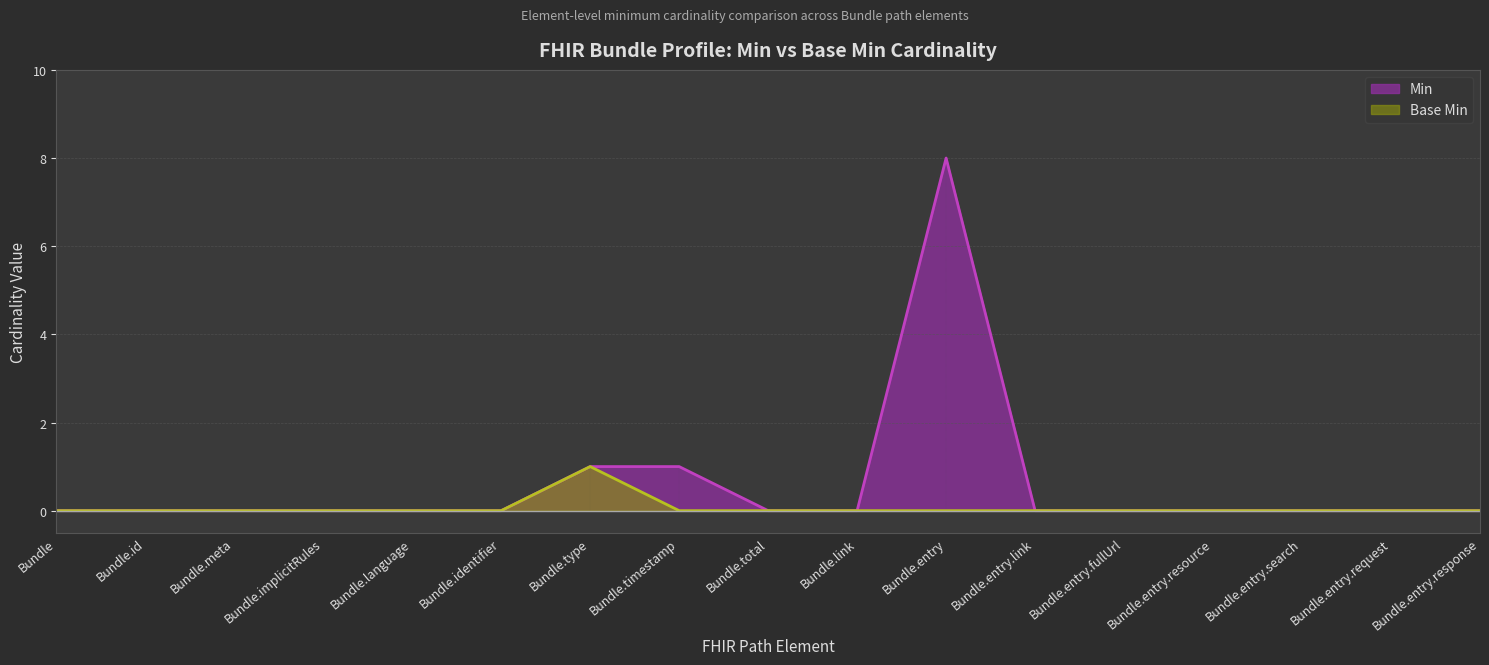

At which category is the sum across all series the highest?

Bundle.entry